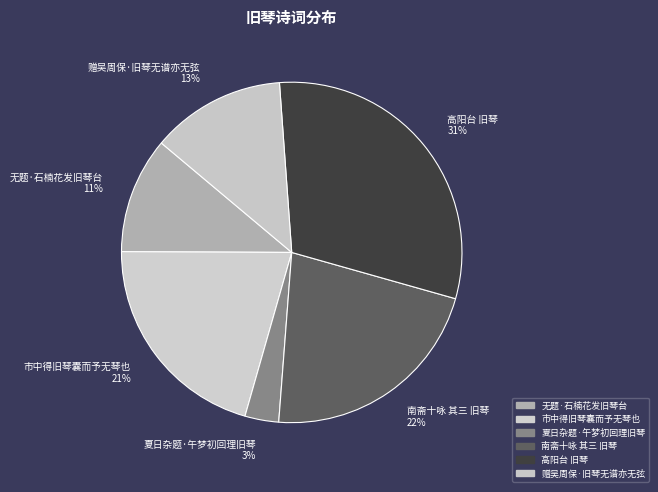

Between 无题·石楠花发旧琴台 and 赠吴周保·旧琴无谱亦无弦, which is larger?

赠吴周保·旧琴无谱亦无弦